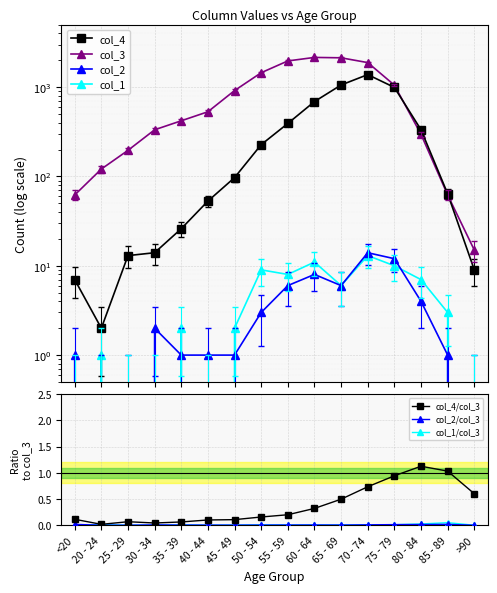

How many lines are shown in the chart?

4